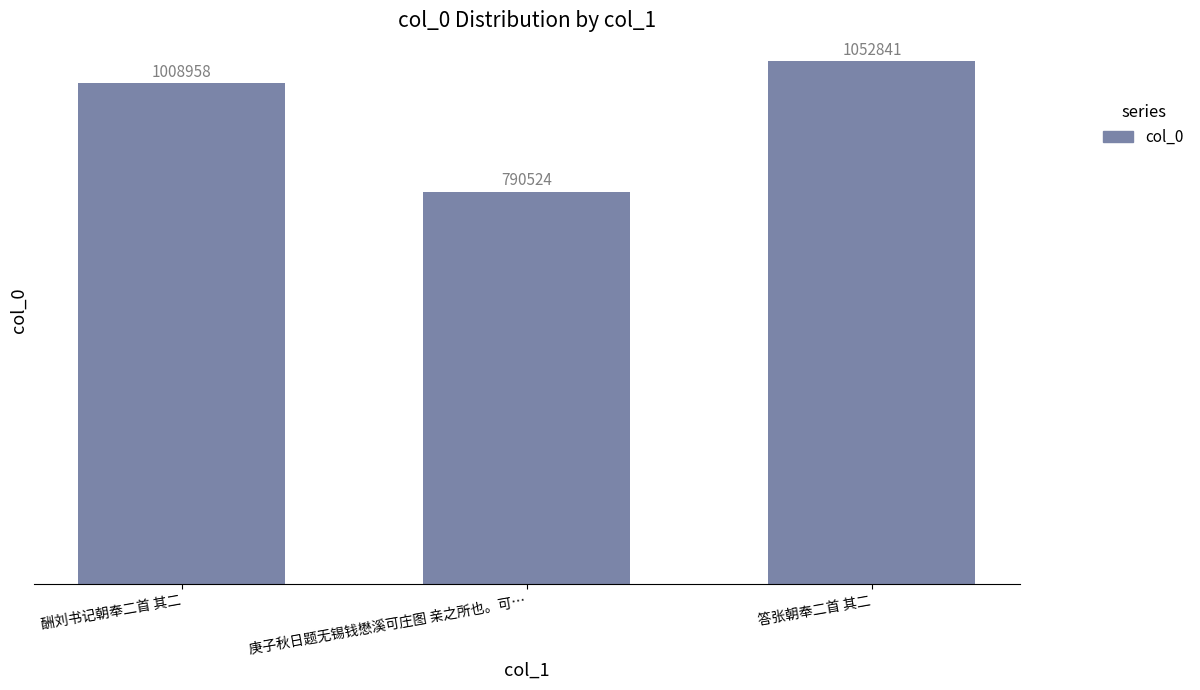

What is the difference between the values at 答张朝奉二首 其二 and 酬刘书记朝奉二首 其二?

43883